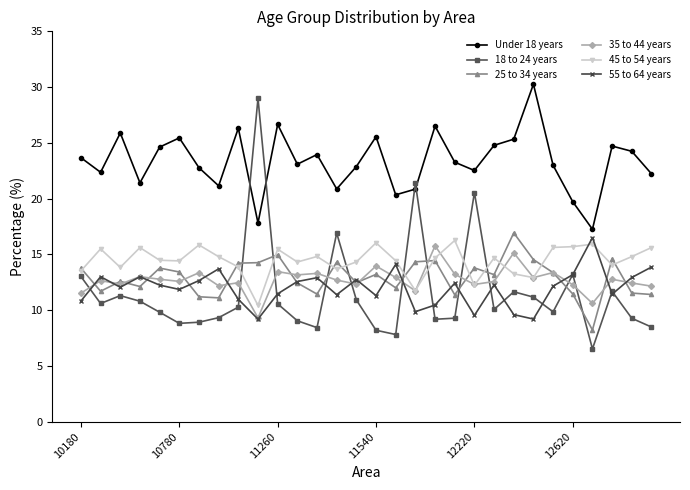

Which series has the largest total across all categories?

Under 18 years